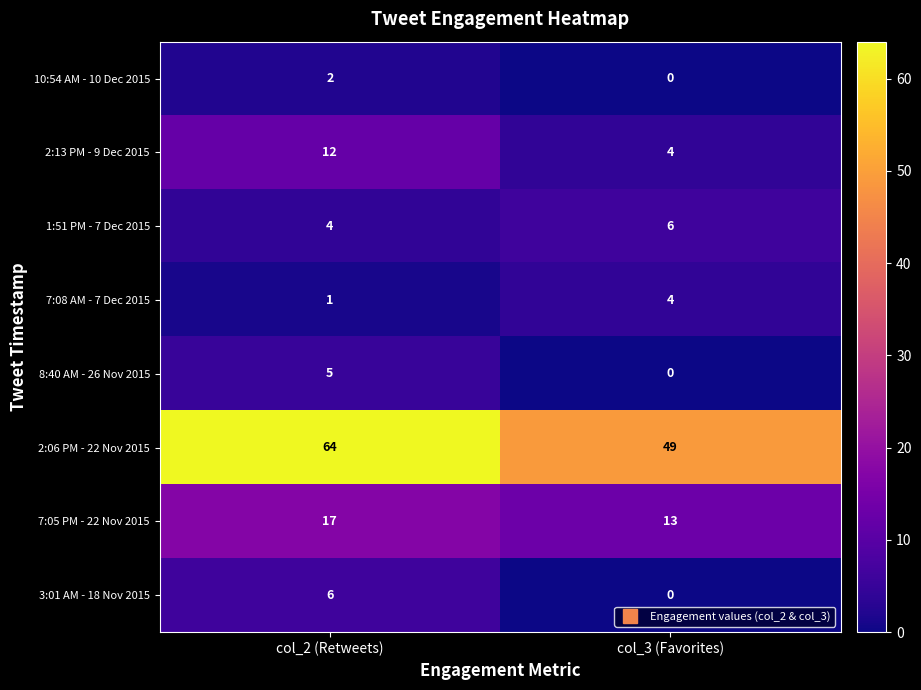

Reading left to right, what are all the values shown in this chart?

10:54 AM - 10 Dec 2015: 2	0
2:13 PM - 9 Dec 2015: 12	4
1:51 PM - 7 Dec 2015: 4	6
7:08 AM - 7 Dec 2015: 1	4
8:40 AM - 26 Nov 2015: 5	0
2:06 PM - 22 Nov 2015: 64	49
7:05 PM - 22 Nov 2015: 17	13
3:01 AM - 18 Nov 2015: 6	0